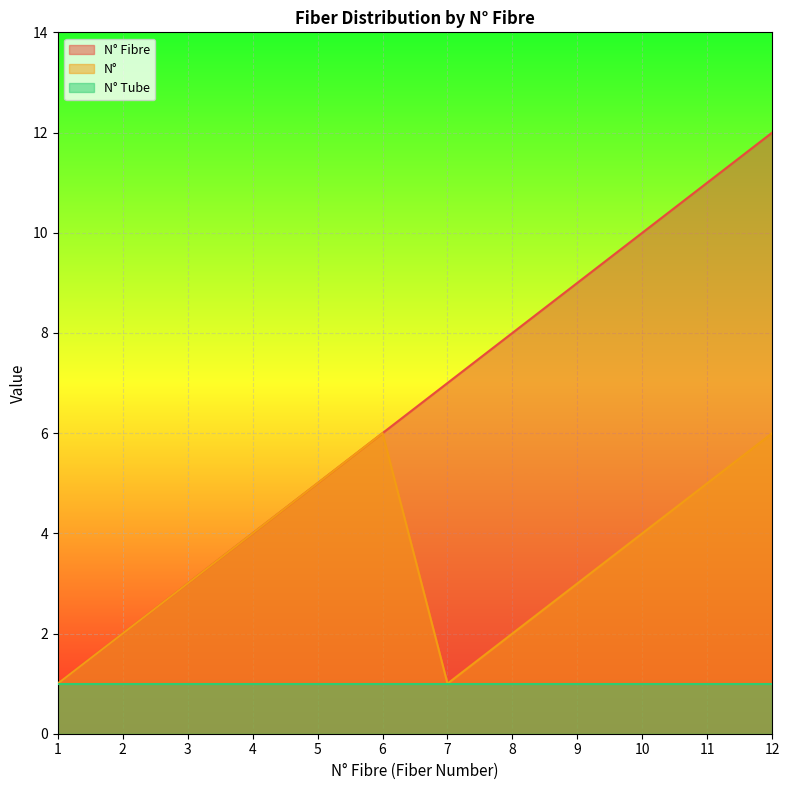

What is the total value across all series at 11?

17